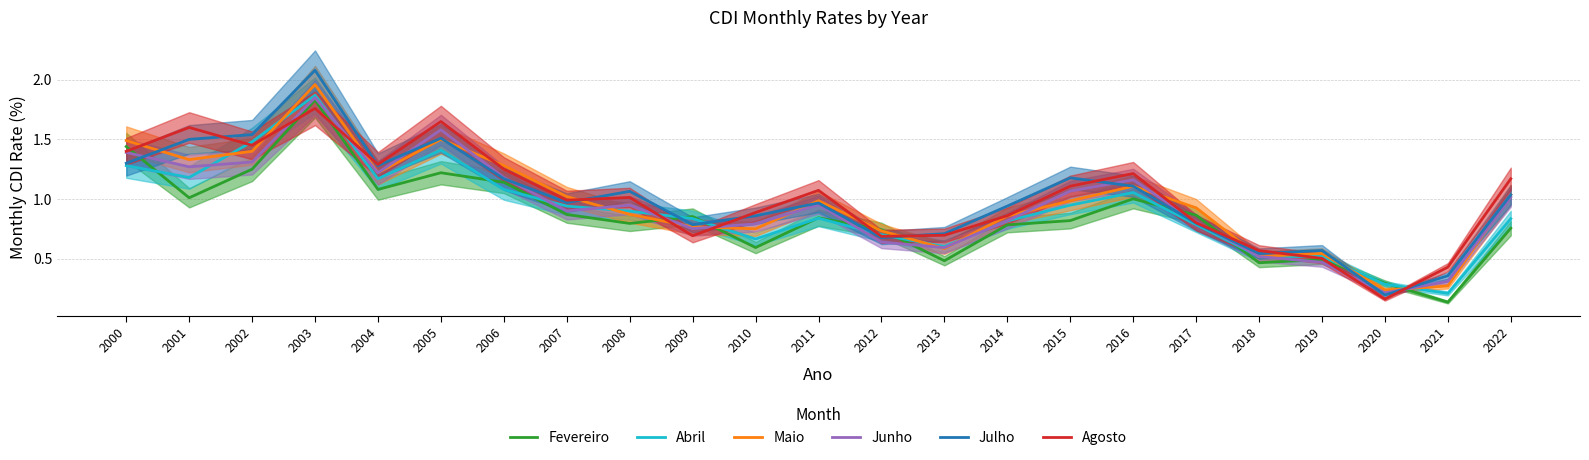

At which category does Maio reach its first local valley?

2001